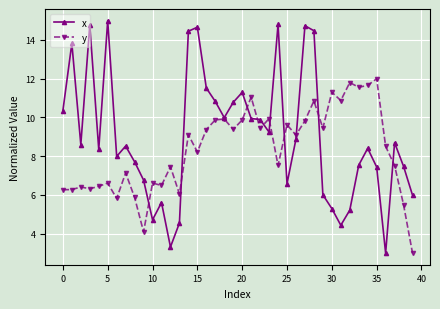

What is the difference between the maximum and minimum values in the y series?

9.0